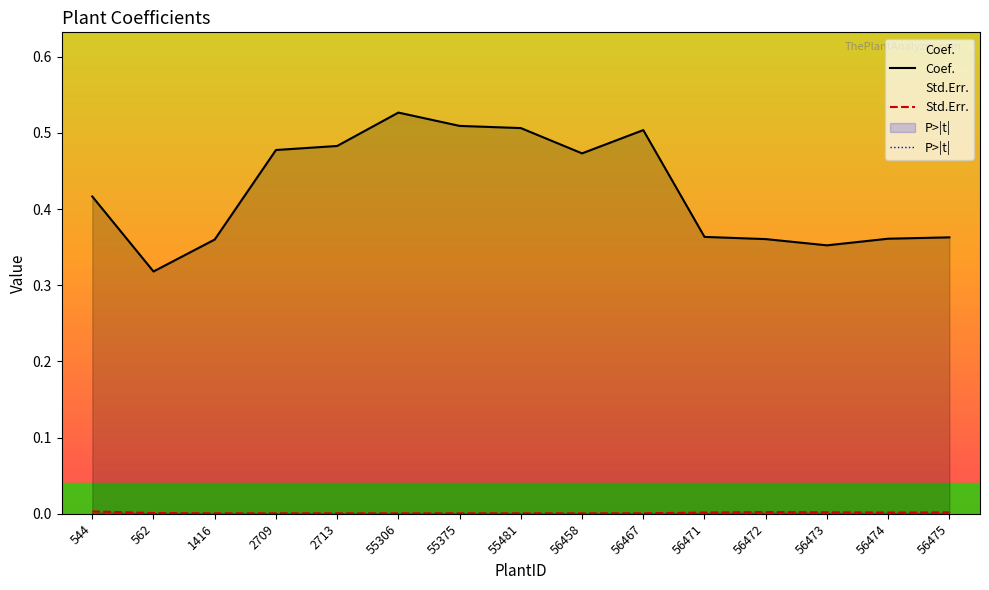

Which series has the largest range (max minus min)?

Coef.